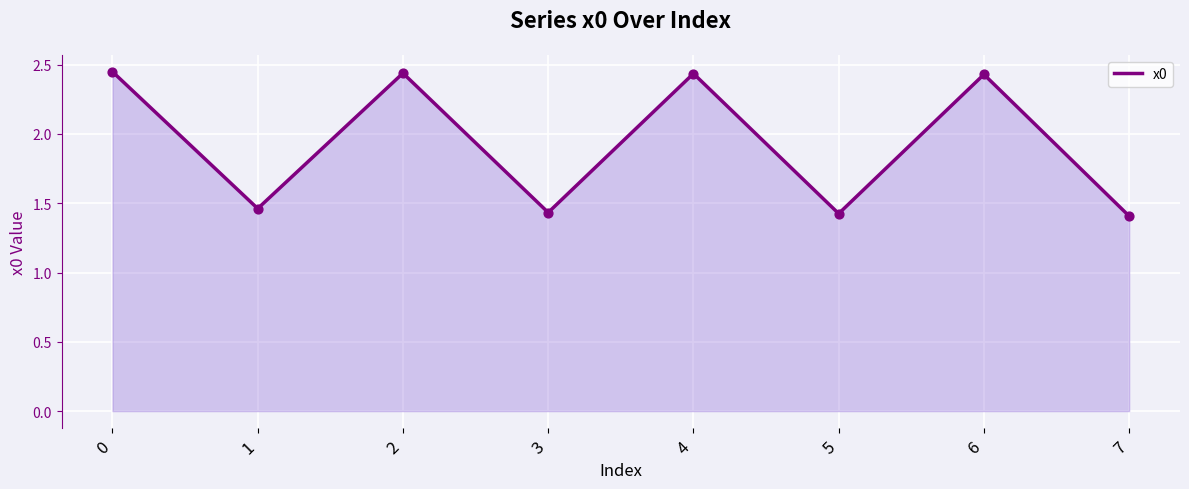

Approximately how many times larger is the value at 2 compared to 4?

1.0